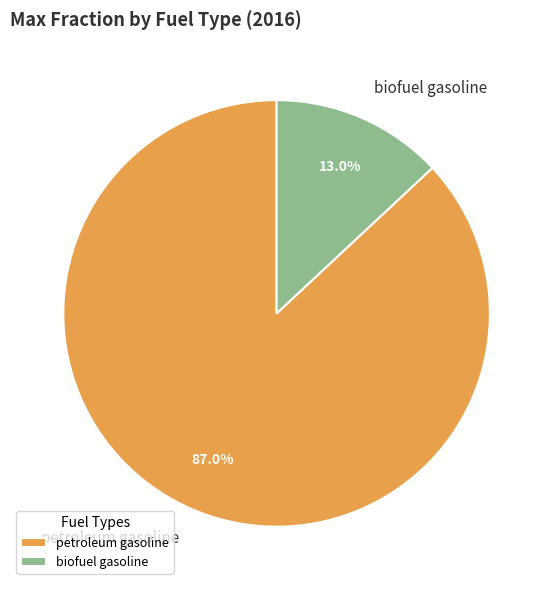

Does biofuel gasoline represent more than half of the total?

No